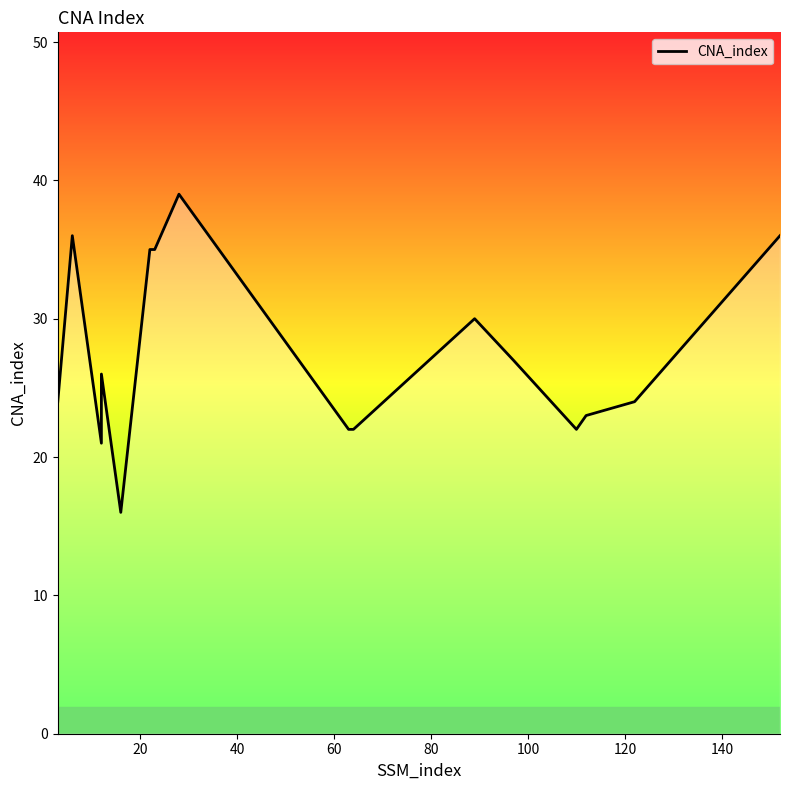

Reading left to right, transcribe all the data shown in this chart.

24	36	21	26	16	35	35	39	22	22	30	27	22	23	24	36